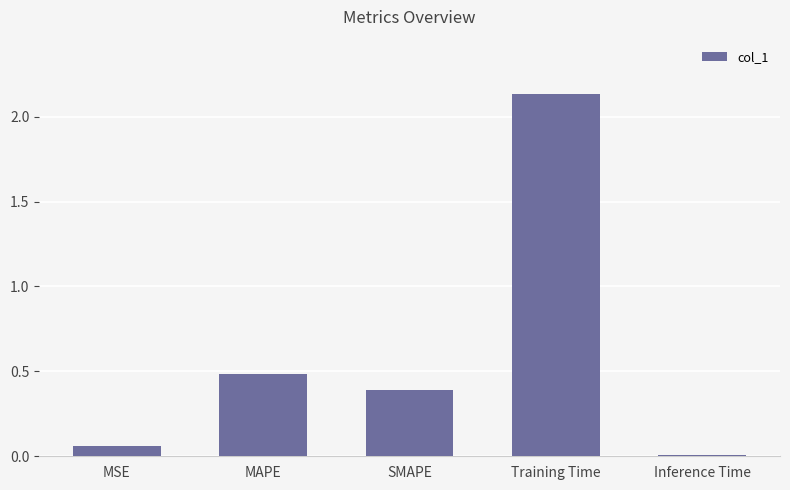

Rank the categories by value from lowest to highest.

Inference Time, MSE, SMAPE, MAPE, Training Time